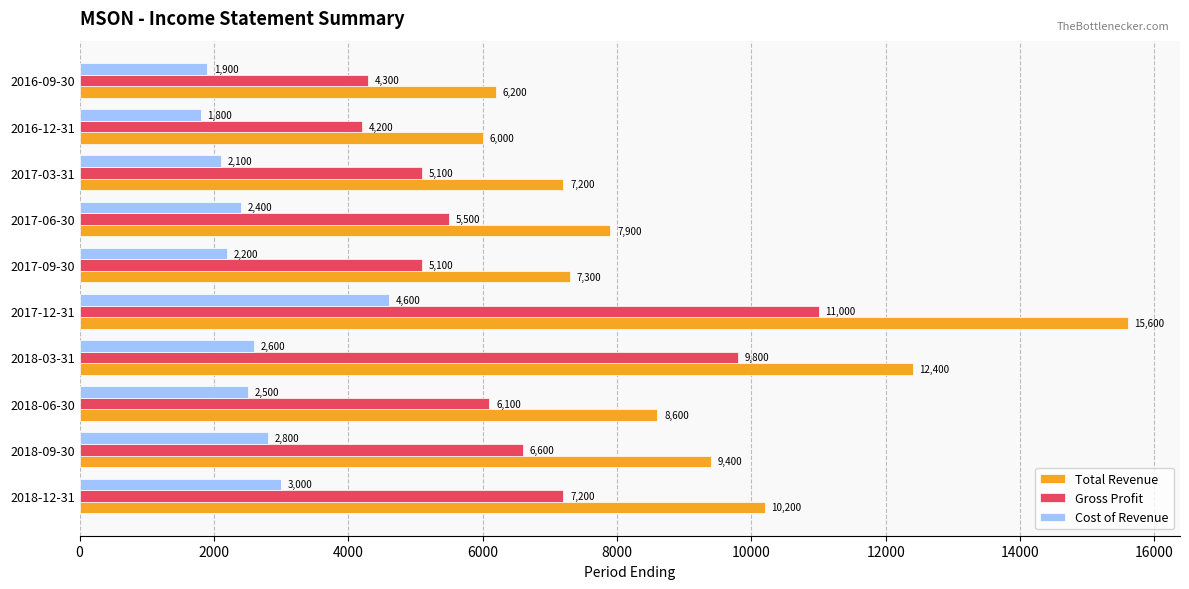

What is the sum of all Gross Profit values?

64900